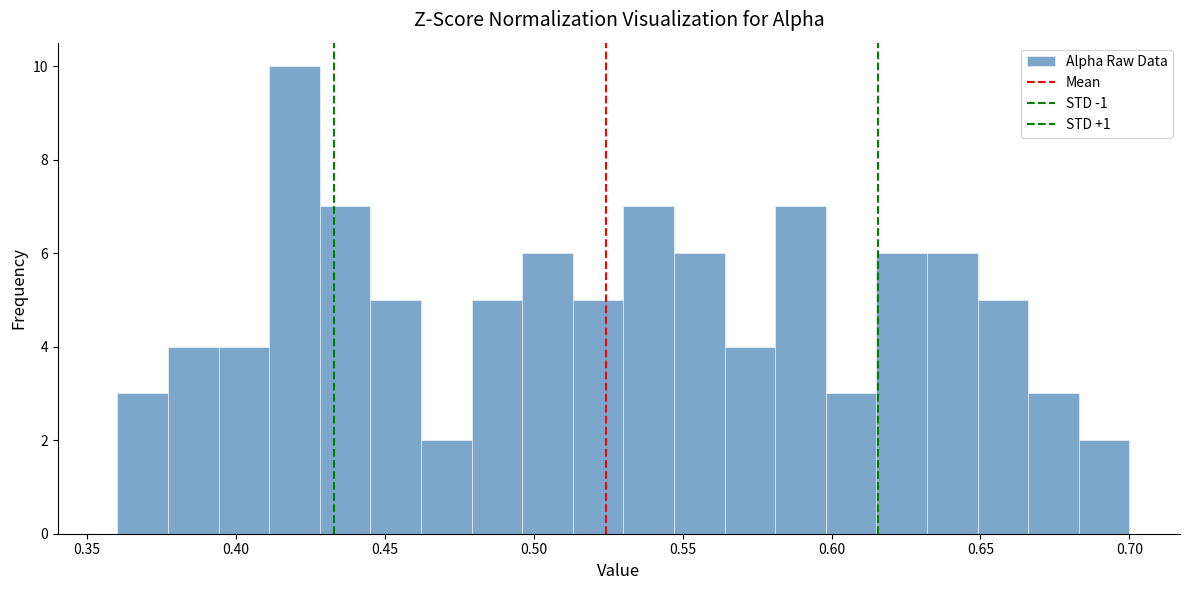

Around what value on the x-axis is the tallest bar? Give the approximate position of its centre, as read against the axis.

0.420